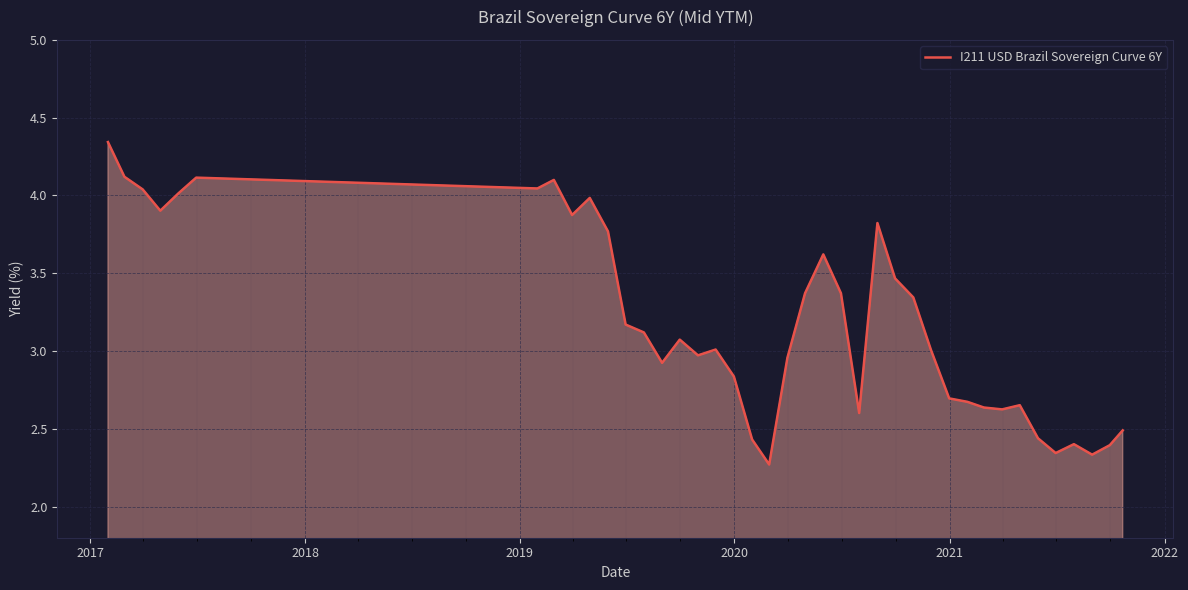

What is the difference between the maximum and minimum values?

2.1